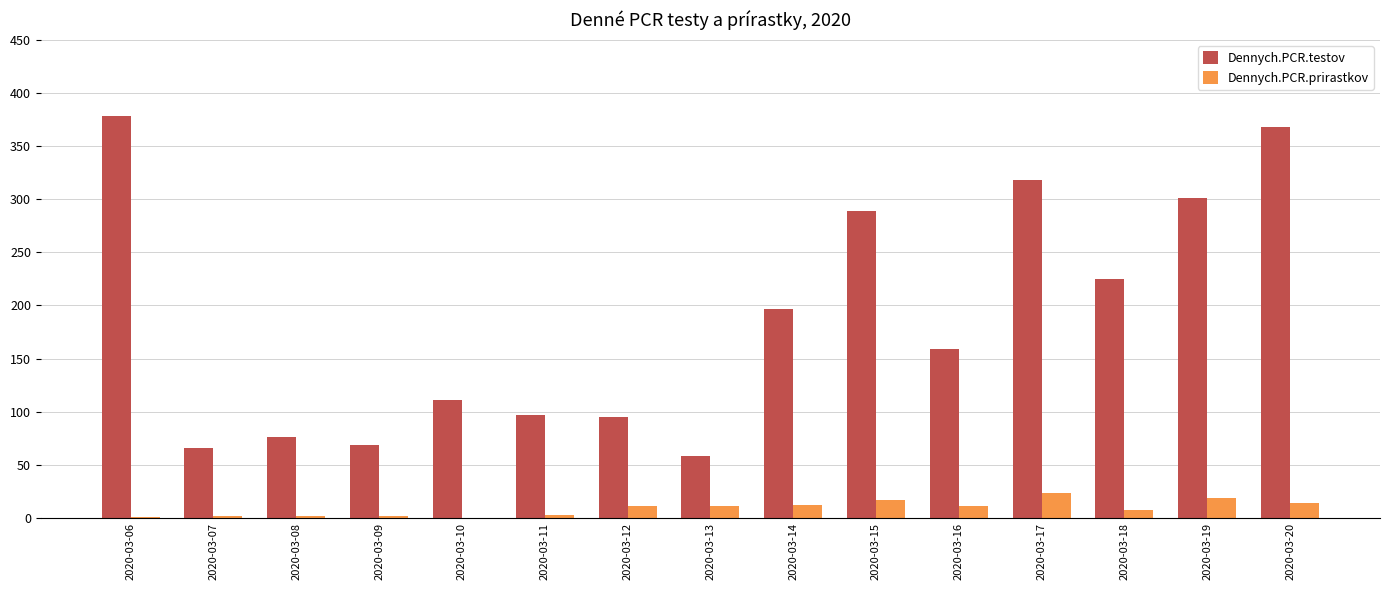

What is the maximum value for Dennych.PCR.testov?

378